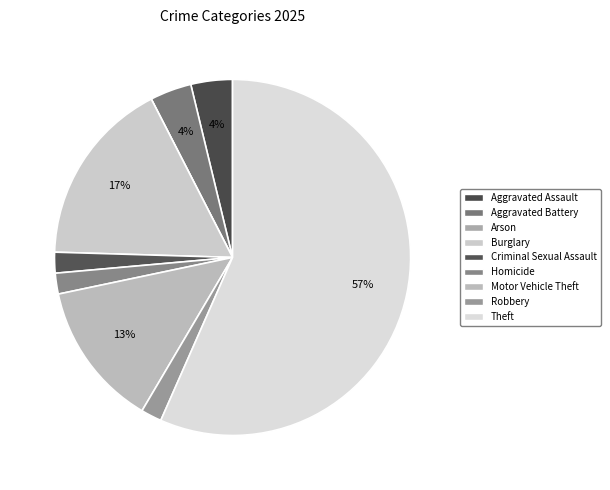

Count the number of slices in the pie.

9